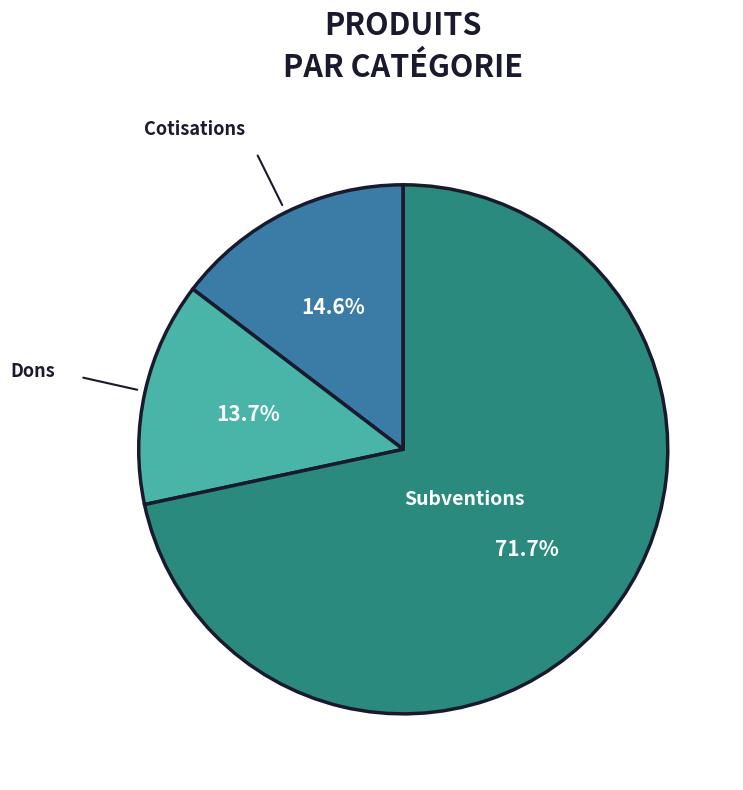

Does any single category account for the majority?

Yes